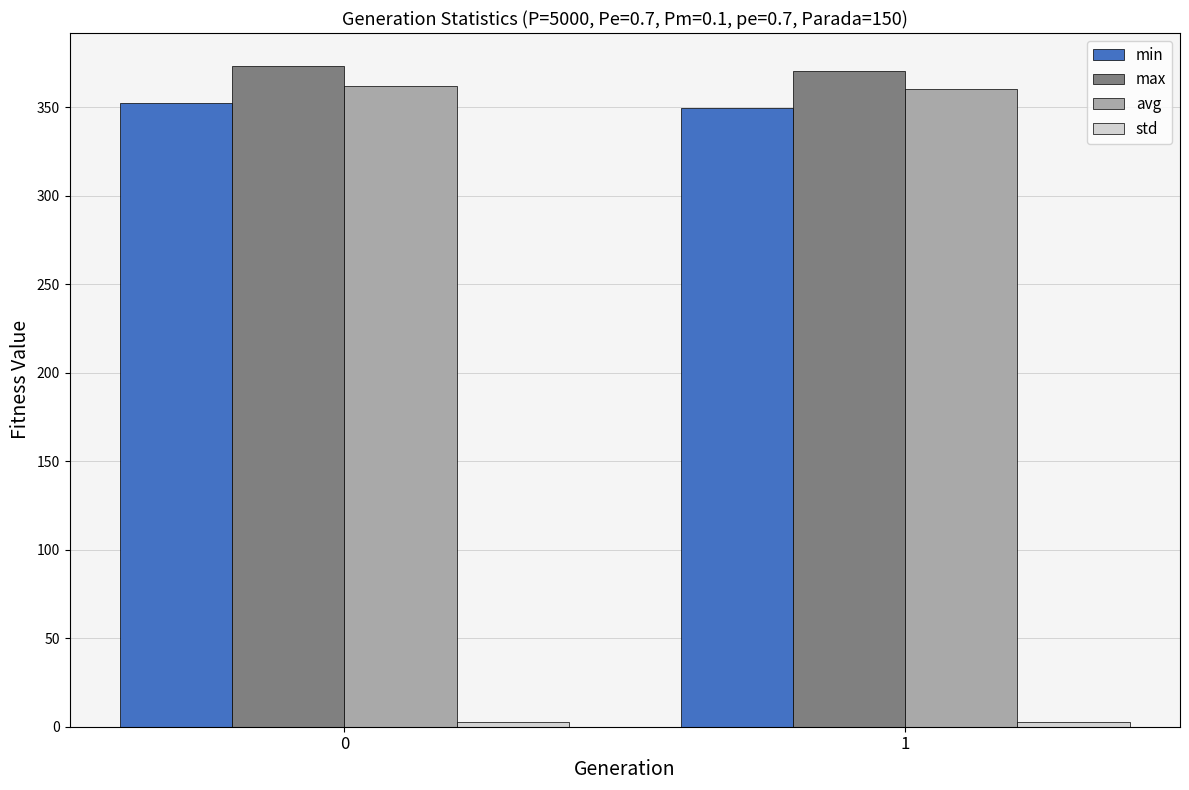

What is the difference between the highest and lowest values at 0?

370.5